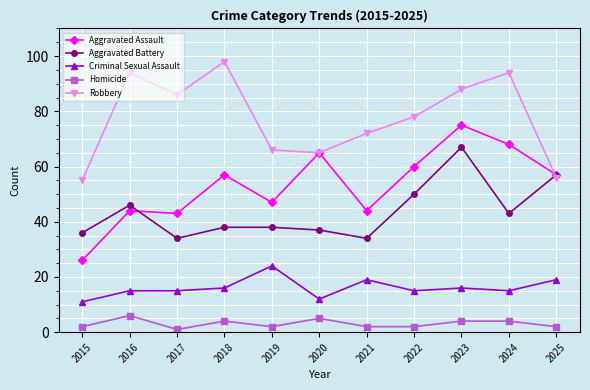

Is it true that Criminal Sexual Assault equals 15 at 2016?

True